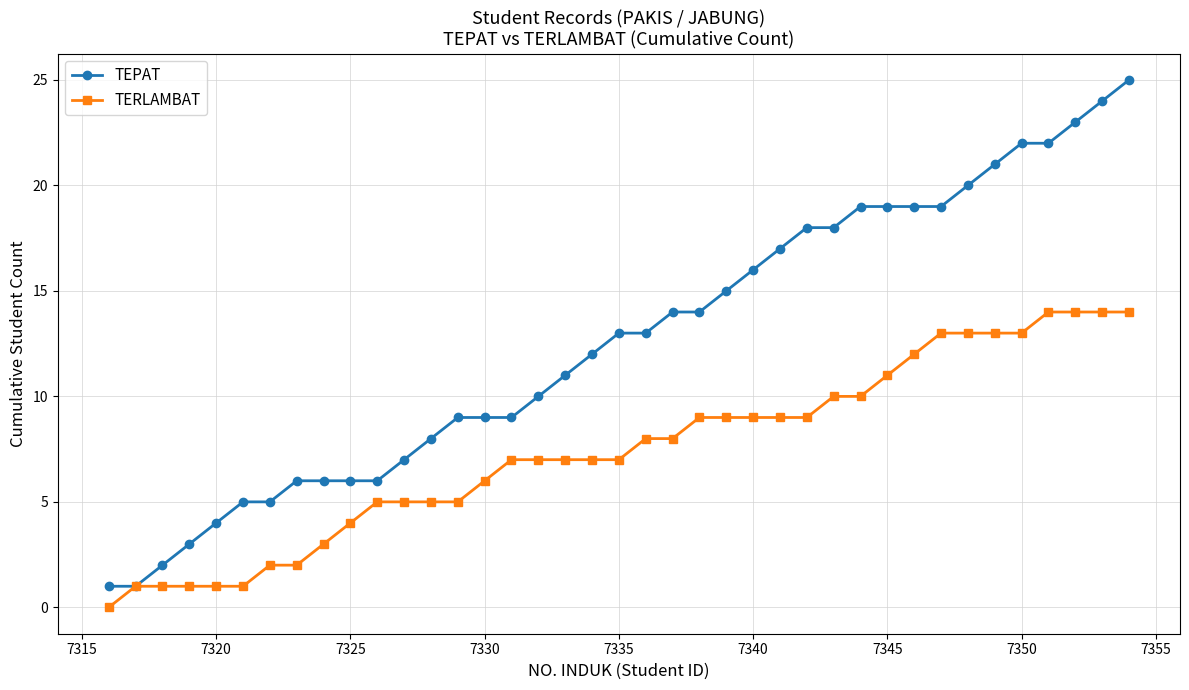

Rank the series by their average value, from lowest to highest.

TERLAMBAT, TEPAT